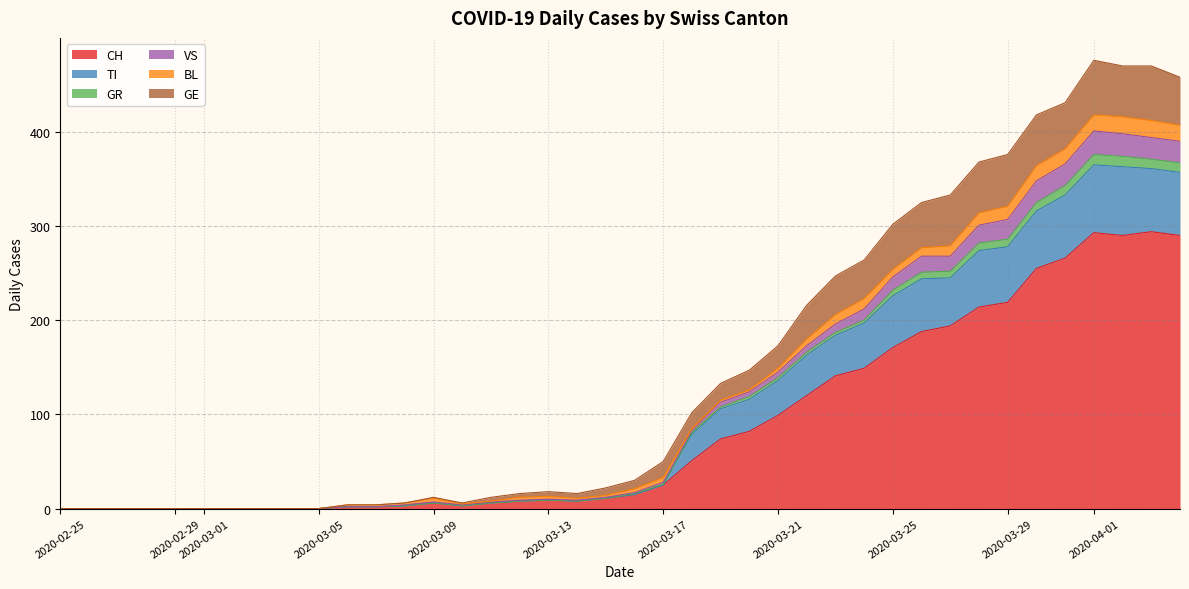

Does the chart have visible grid lines?

Yes